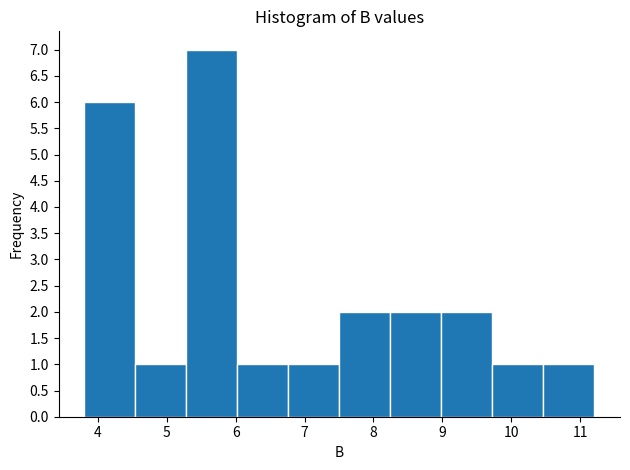

Reading left to right, list every bar in this chart as the range it spans on the x-axis followed by its height. Neither the bar edges nor the heights are printed on the chart, so give them approximately, as read against the axes.

3.8 to 4.5: 6
4.5 to 5.3: 1
5.3 to 6.0: 7
6.0 to 6.8: 1
6.8 to 7.5: 1
7.5 to 8.2: 2
8.2 to 9.0: 2
9.0 to 9.7: 2
9.7 to 10.5: 1
10.5 to 11.2: 1